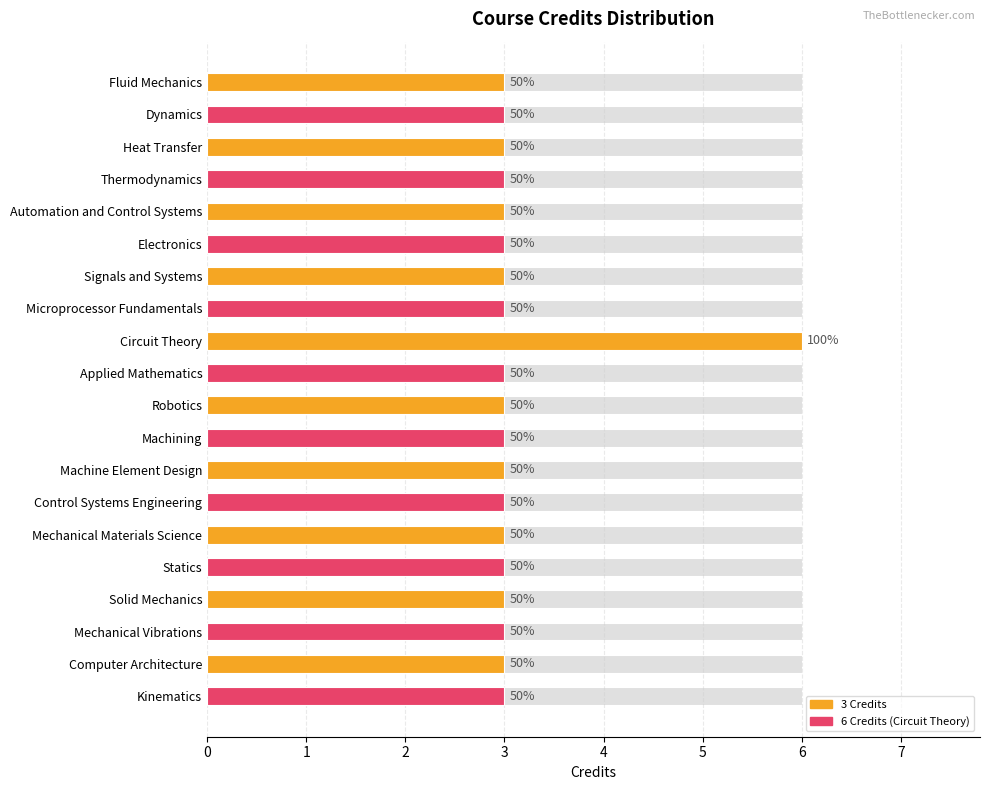

How many values exceed 3?

1